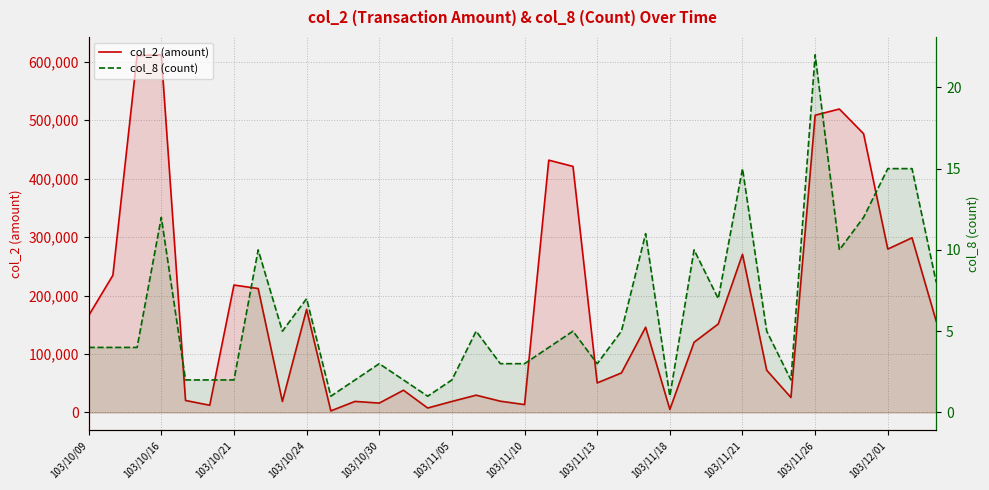

Is it true that col_2 (amount) equals 120040 at 25?

True